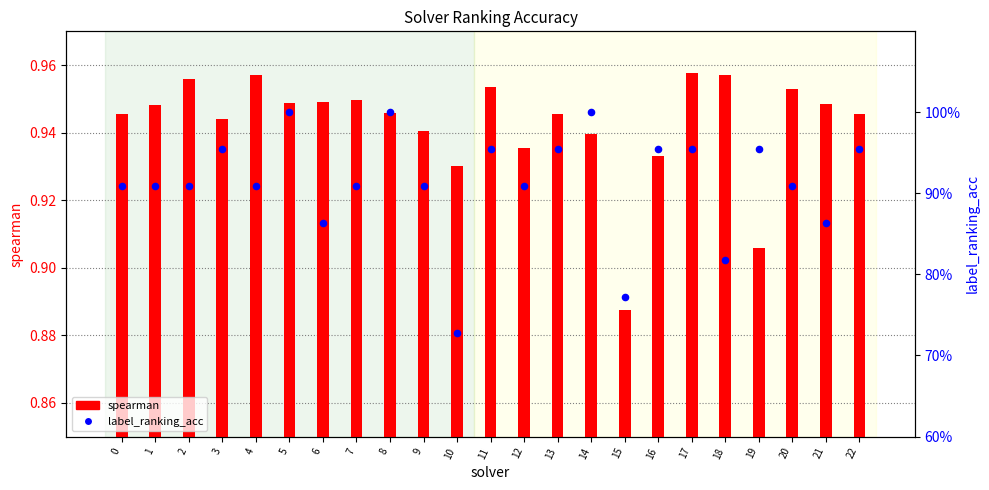

Is the value of label_ranking_acc at 6 greater than the value of spearman at 22?

No